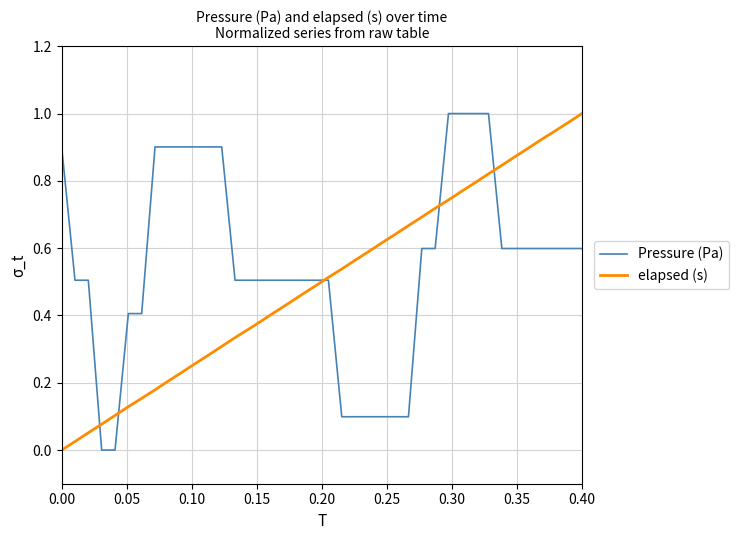

List the series in order of their overall mean, highest first.

Pressure (Pa), elapsed (s)